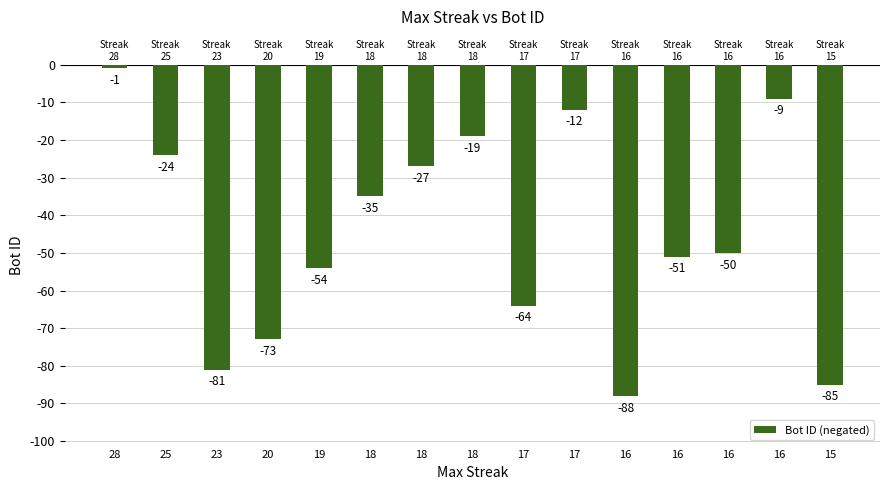

At which category does the chart reach its peak across all series?

28